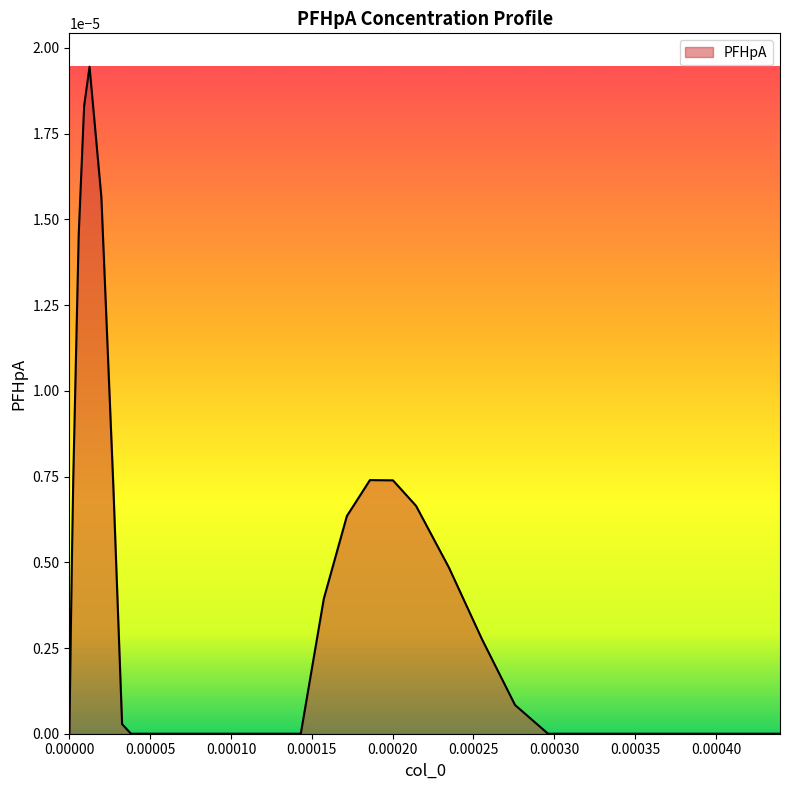

How many lines are shown in the chart?

1